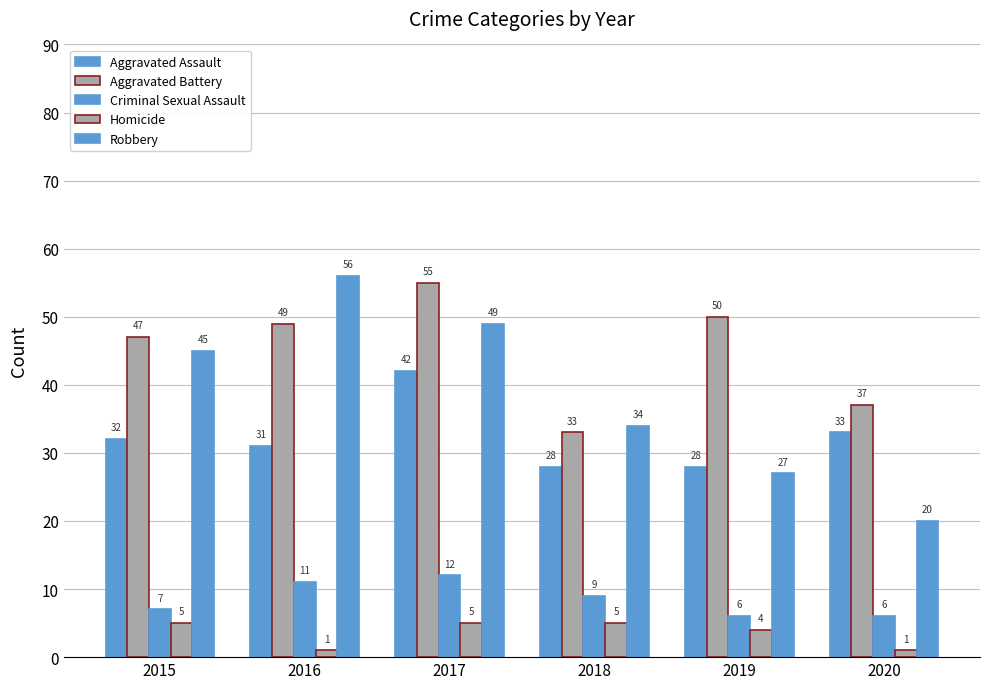

Does the chart contain stacked bars?

No